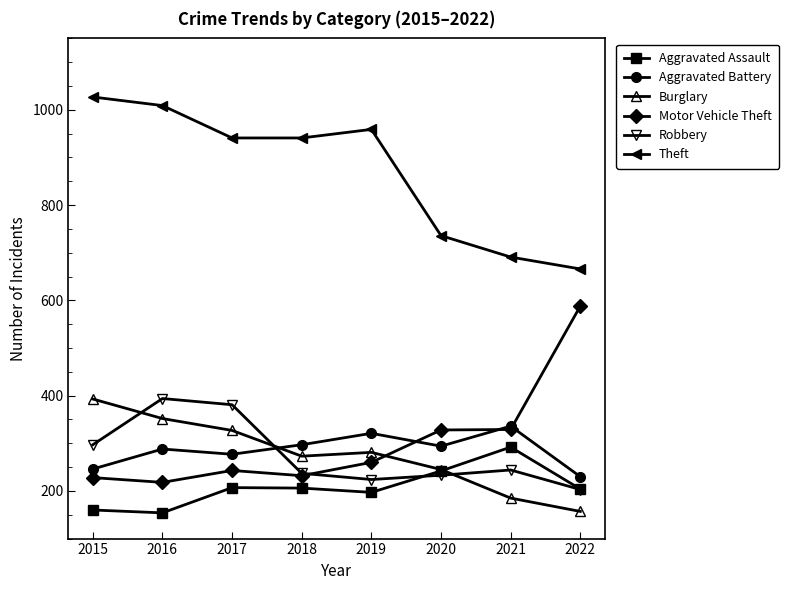

True or false: Aggravated Assault has a value of 154 at 2016.

True